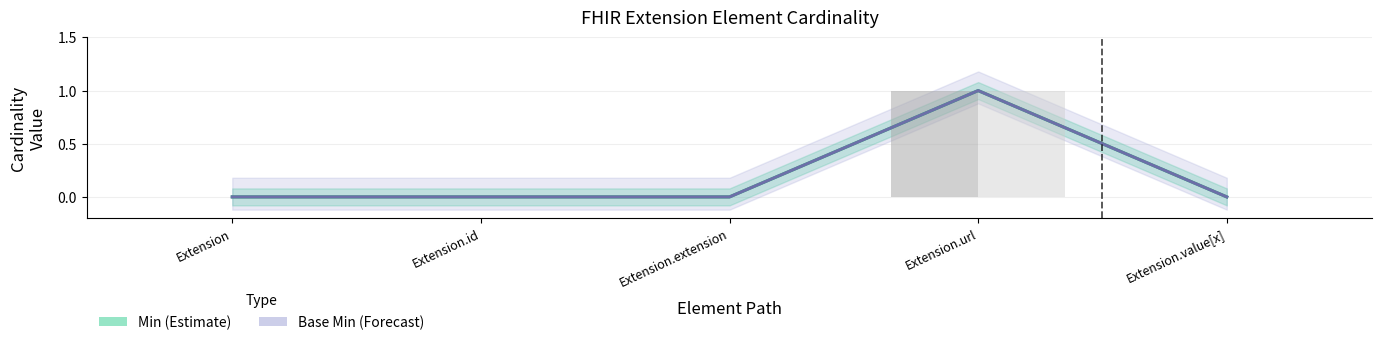

What is the label of the 5th bar from the left?

Extension.value[x]